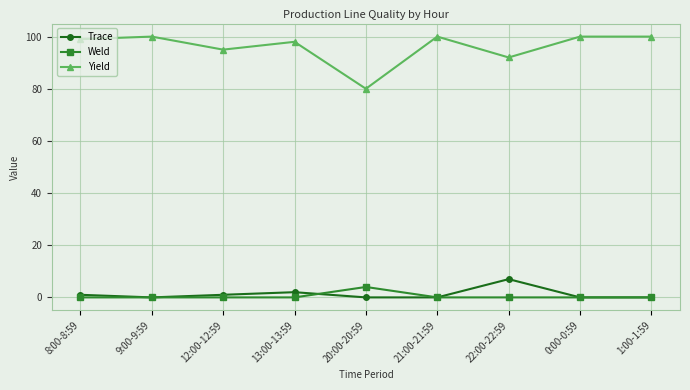

True or false: Weld and Yield cross at least once.

False